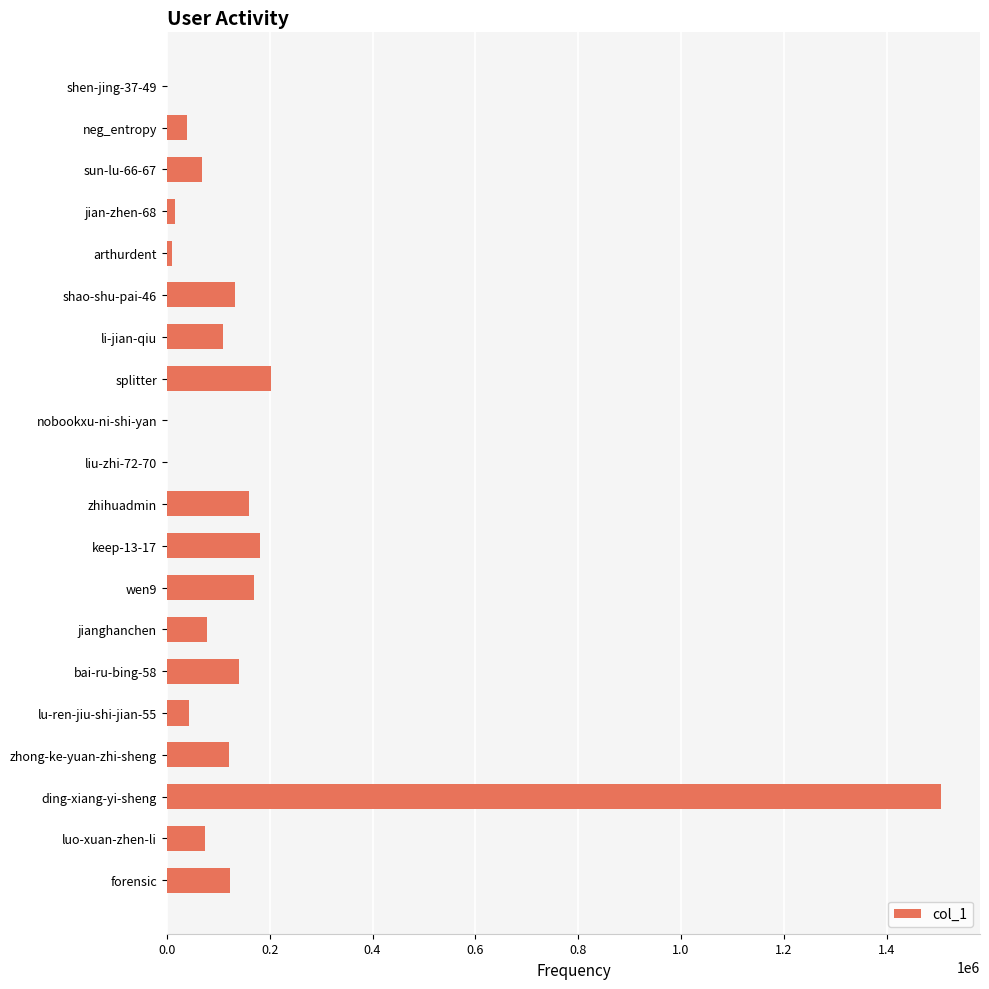

Are the bars horizontal?

Yes